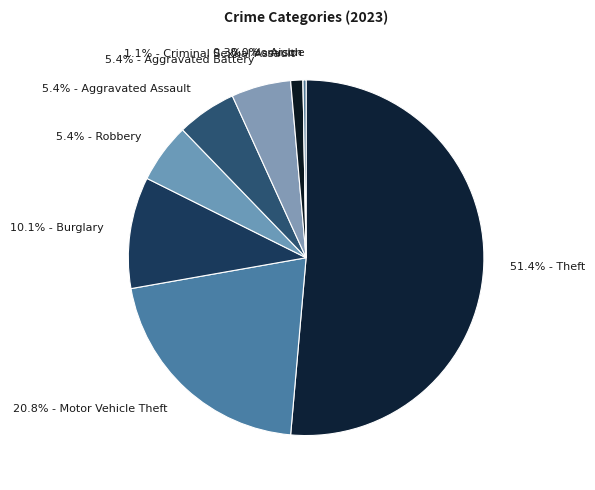

To the nearest percent, what percentage of the pie is Robbery?

5%